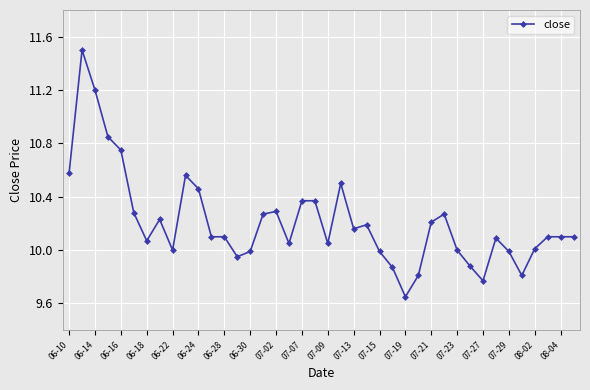

What is the value of the 15th point from the left?

10.0